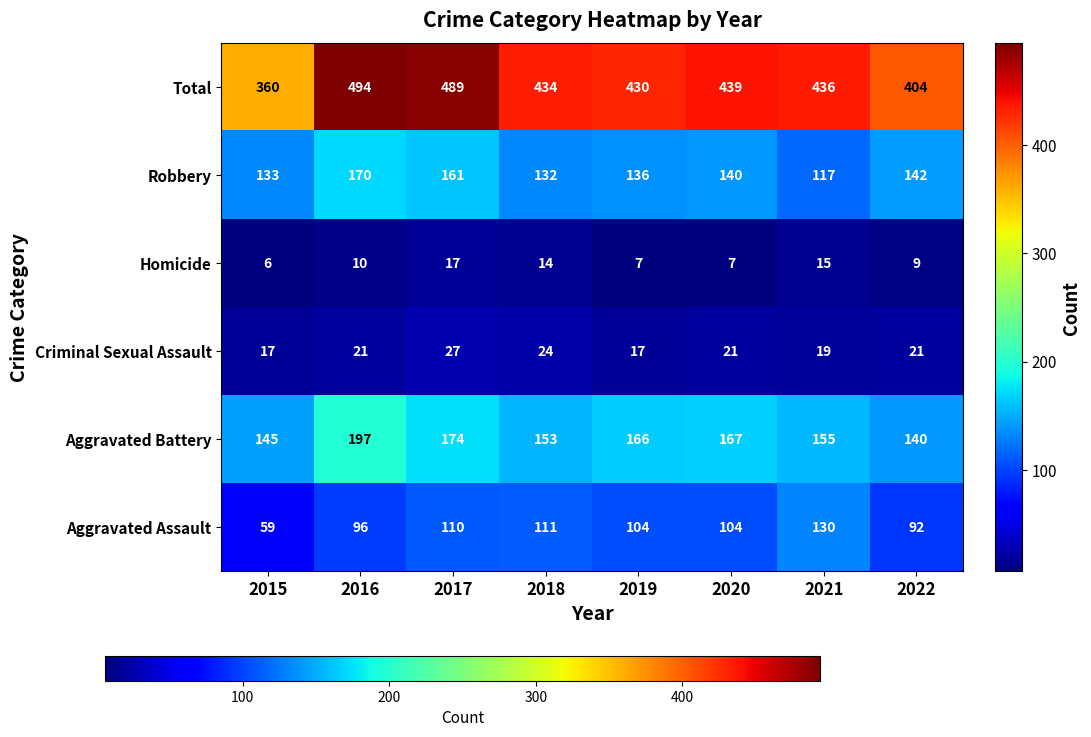

Which label corresponds to the largest value in the chart?

2016